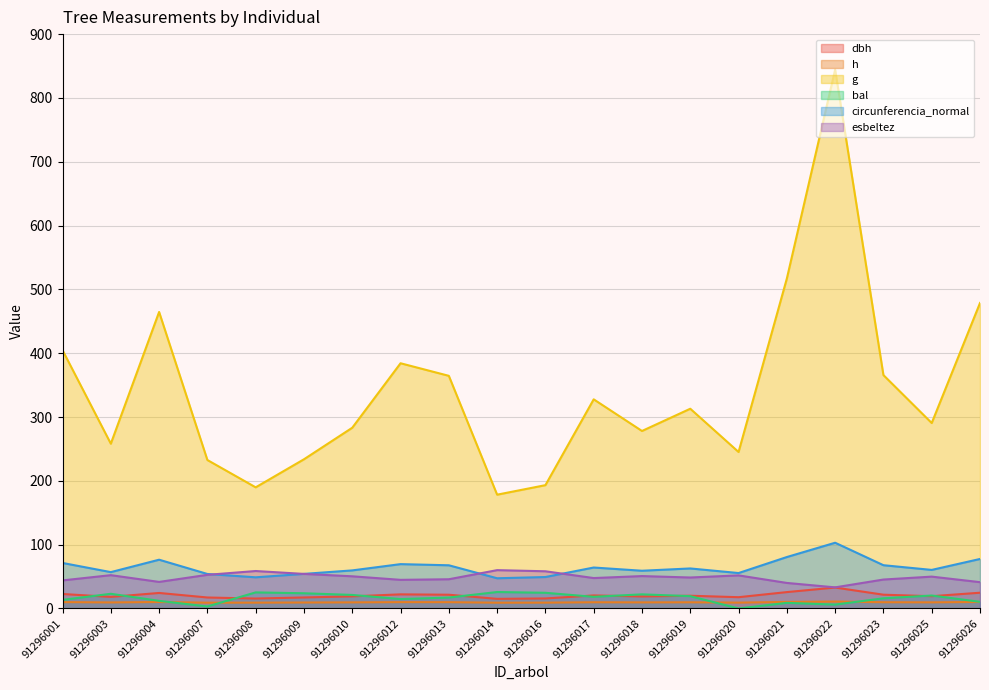

At which label does bal first exceed 18?

91296003